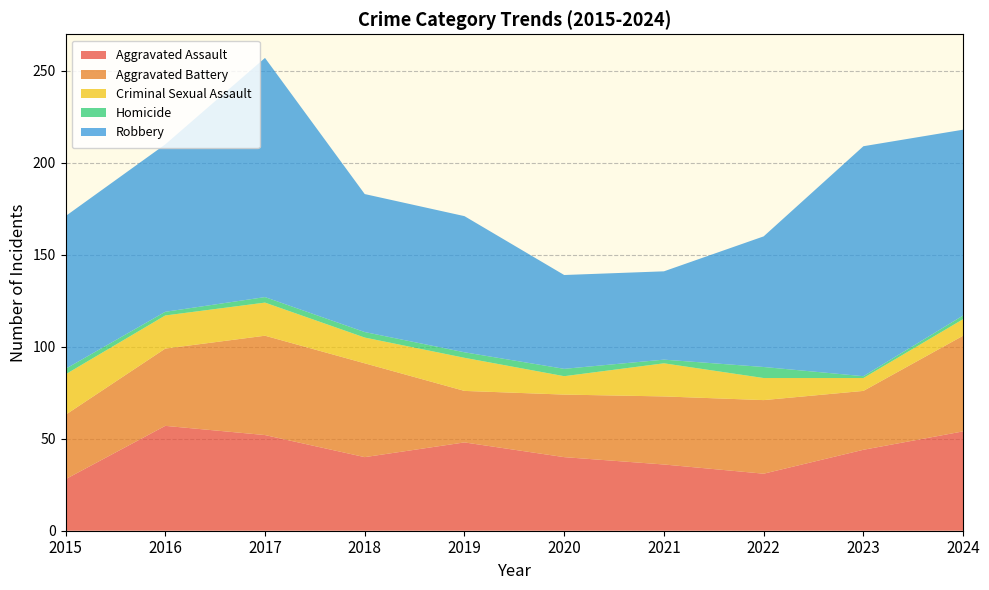

True or false: Homicide has a value of 1 at 2023.

True